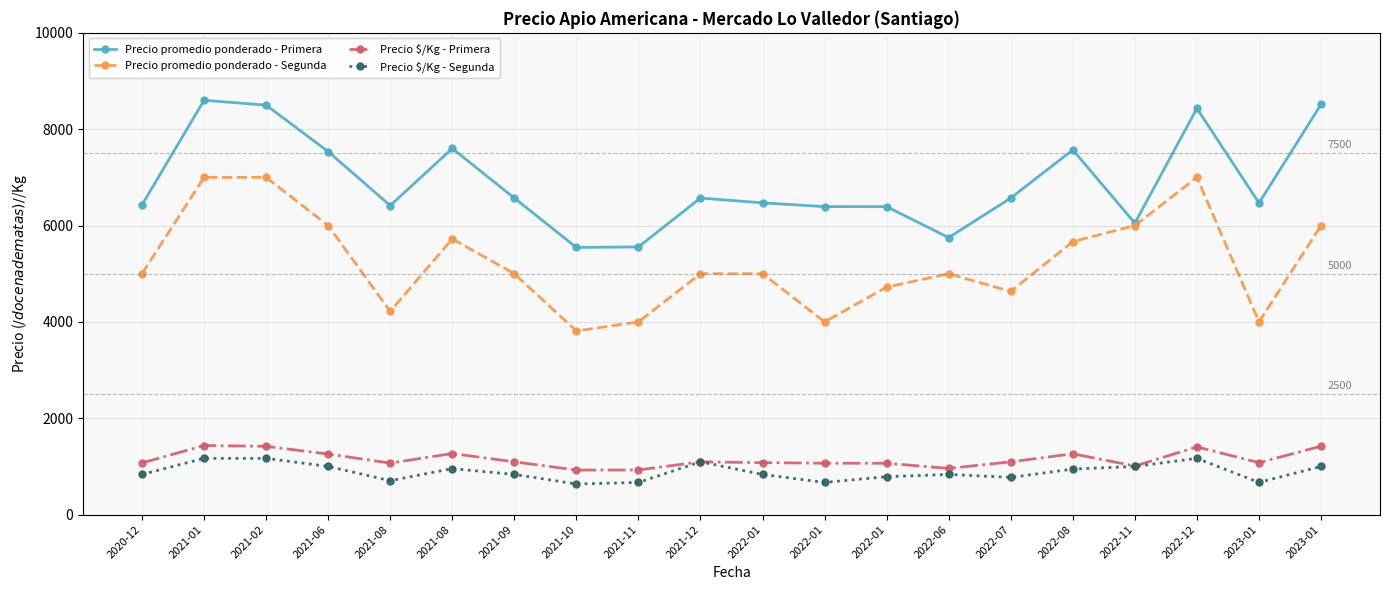

True or false: Precio promedio ponderado - Primera and Precio $/Kg - Segunda cross at least once.

False